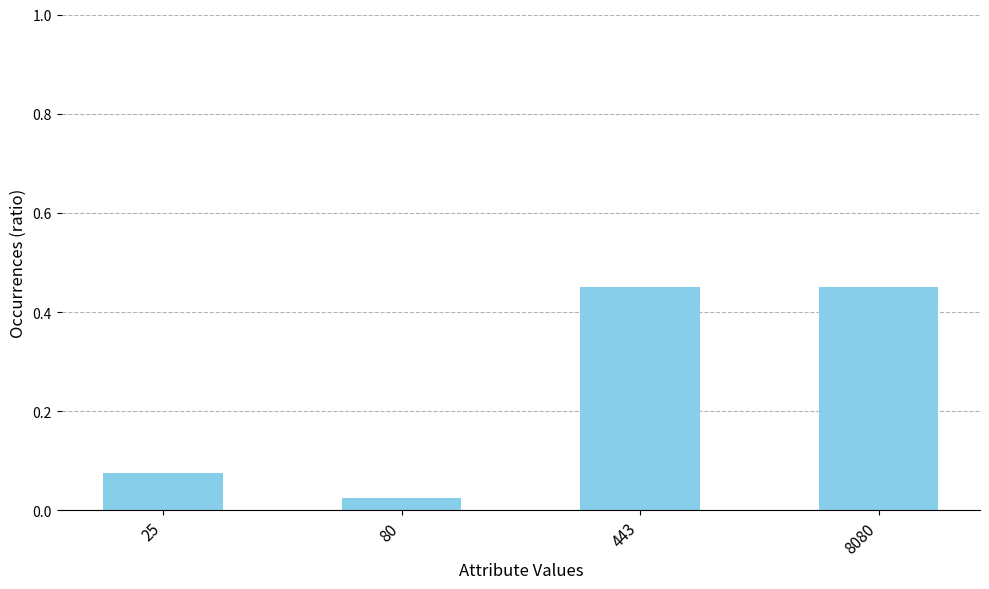

Which label corresponds to the smallest value in the chart?

80